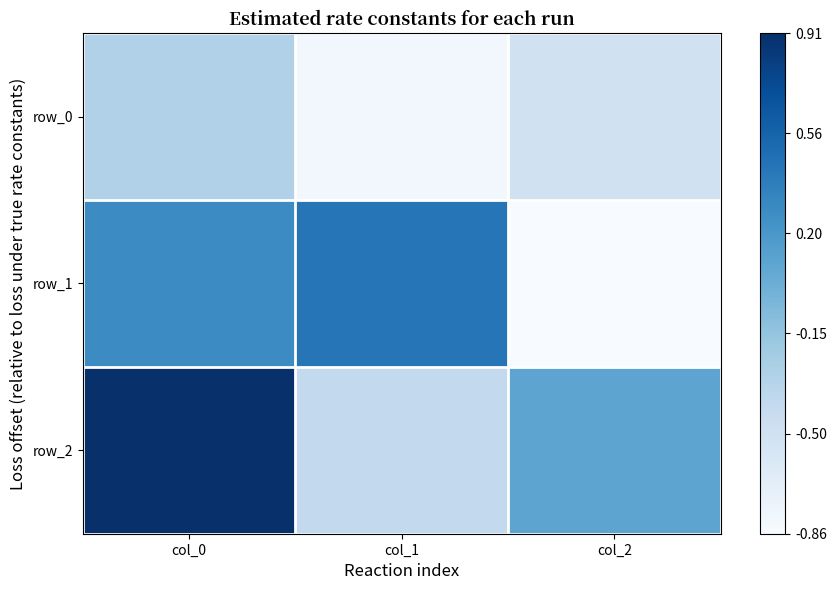

Which category has the highest value in the row_0 series?

col_0